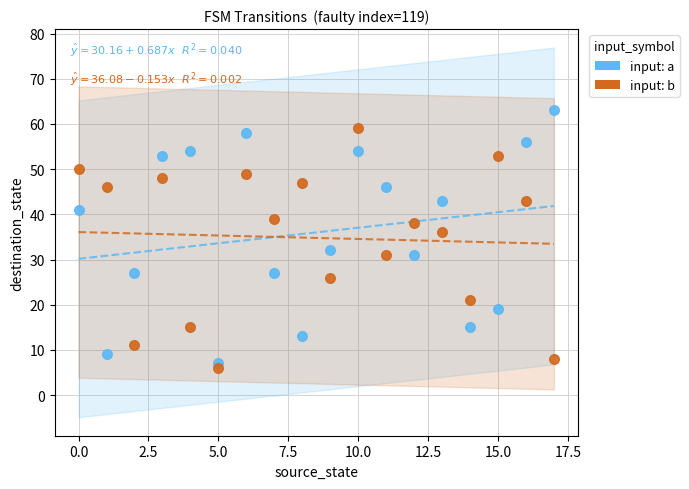

Which series reaches the maximum Y coordinate?

input: a